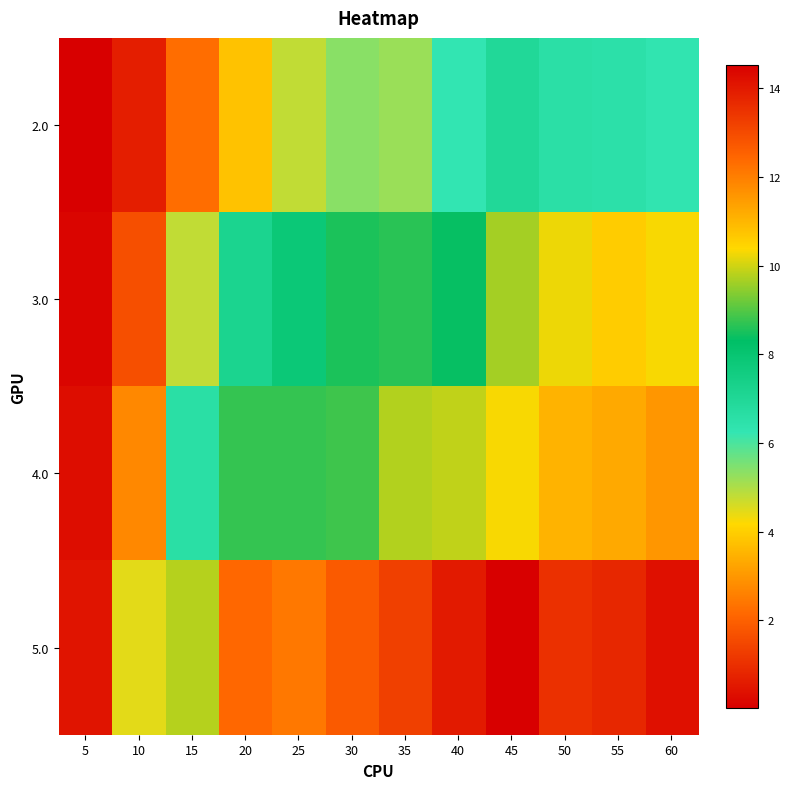

Reading left to right, extract all data points from this chart.

2.0: 5=0.0	10=0.6	15=2.2	20=3.8	25=4.8	30=5.4	35=5.2	40=6.3	45=6.9	50=6.6	55=6.5	60=6.3
3.0: 5=0.1	10=1.7	15=4.8	20=7.2	25=7.8	30=8.5	35=8.7	40=8.4	45=9.6	50=10.2	55=10.6	60=10.3
4.0: 5=0.3	10=2.7	15=6.6	20=8.7	25=8.7	30=8.8	35=9.8	40=9.9	45=10.3	50=11.1	55=11.2	60=11.6
5.0: 5=0.5	10=4.5	15=9.8	20=12.4	25=12.1	30=12.7	35=13.2	40=14.0	45=14.5	50=13.5	55=13.7	60=14.2